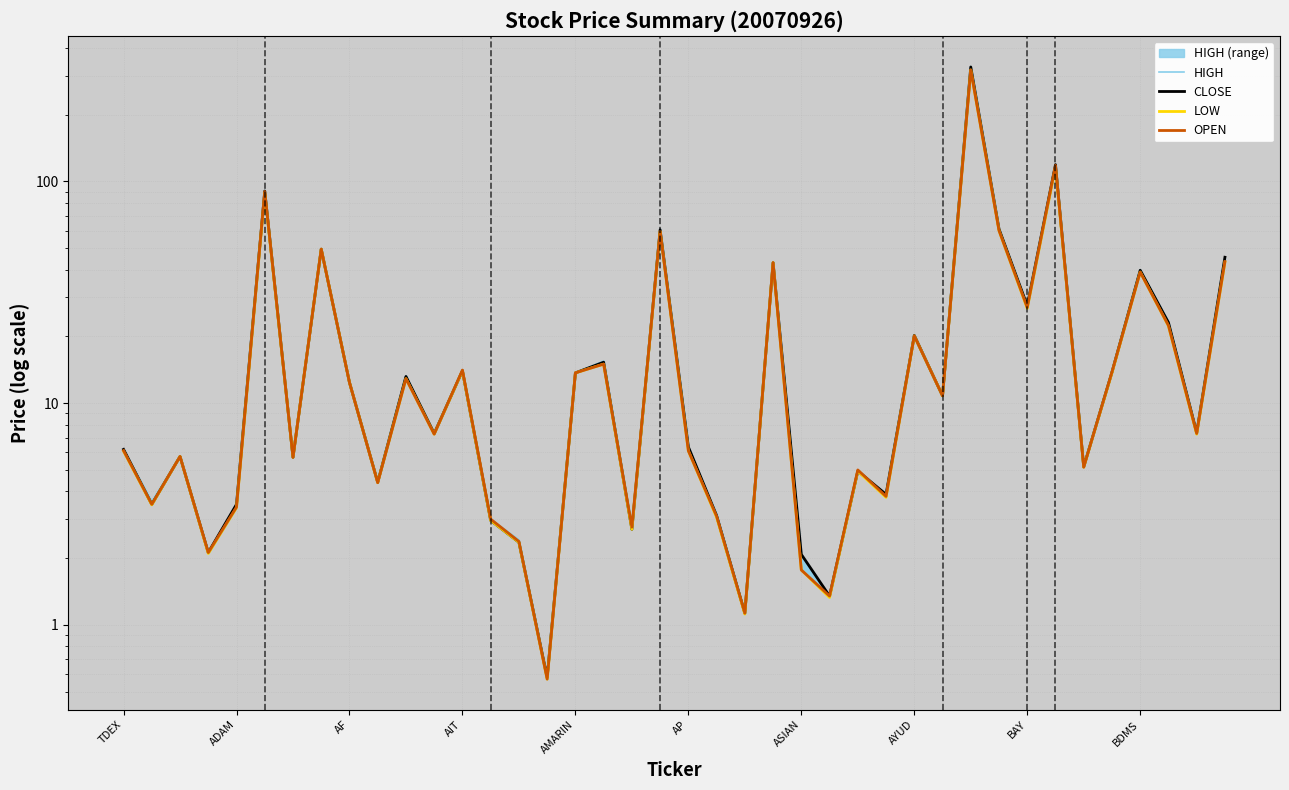

Does the chart have visible grid lines?

Yes